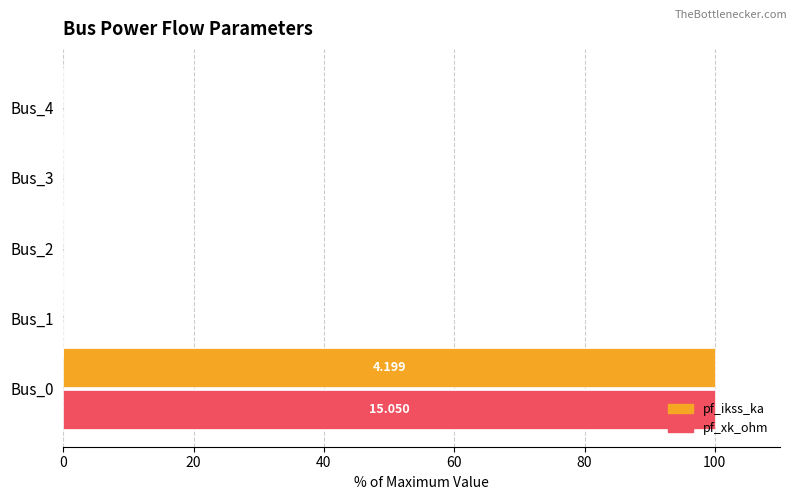

Is the value of pf_ikss_ka at Bus_3 greater than the value of pf_xk_ohm at Bus_0?

No